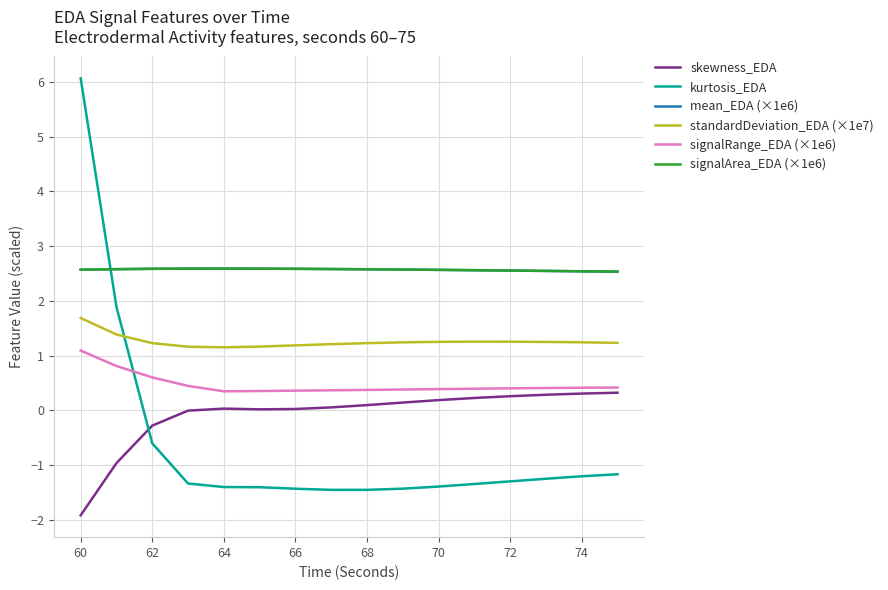

In signalArea_EDA (×1e6), how many points are higher than both neighbors (excluding endpoints)?

1